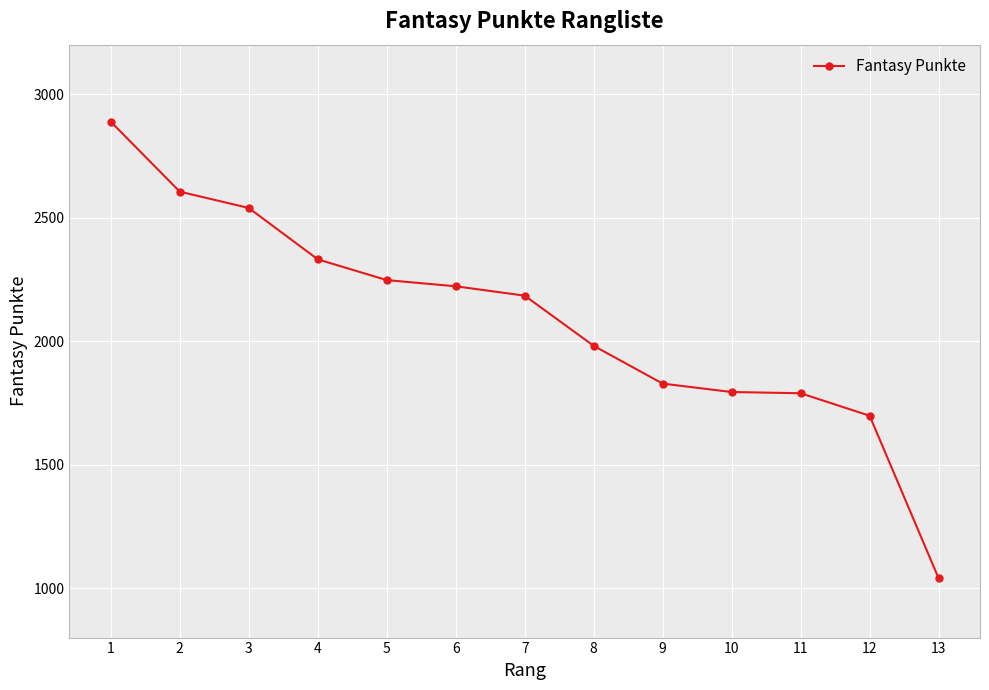

What is the difference between the values at 2 and 3?

66